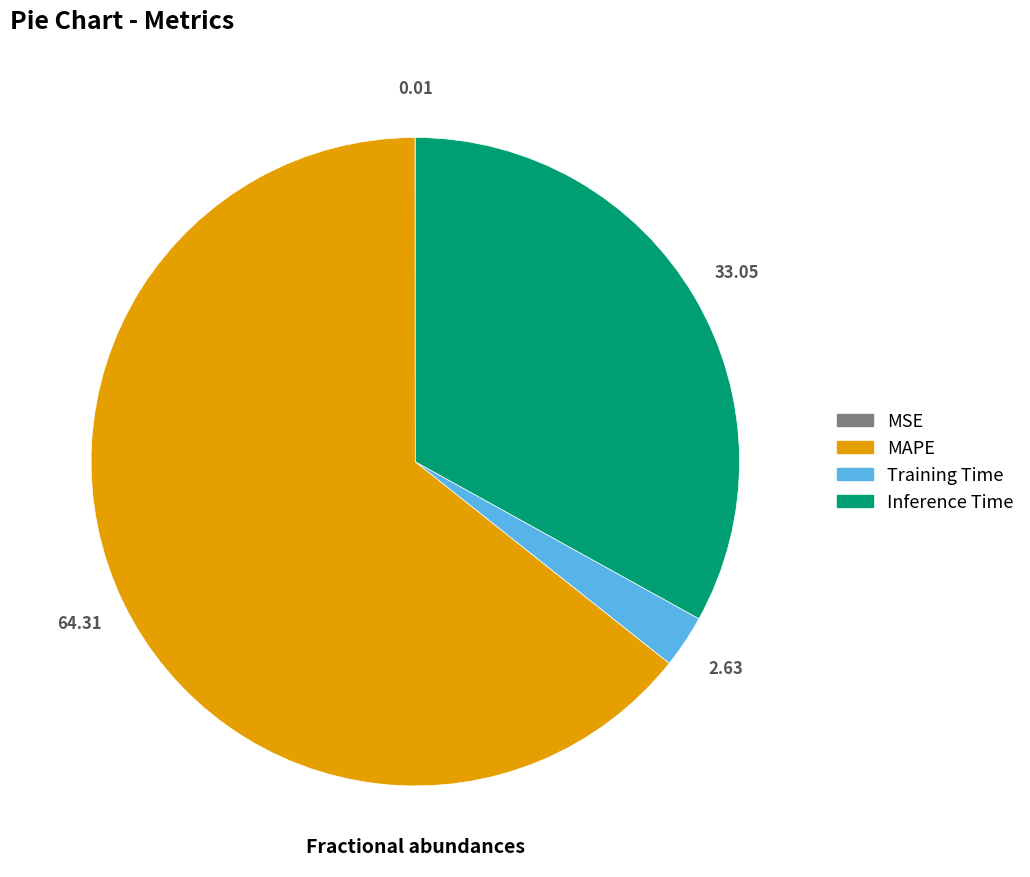

Which category has the biggest portion of the pie?

MAPE